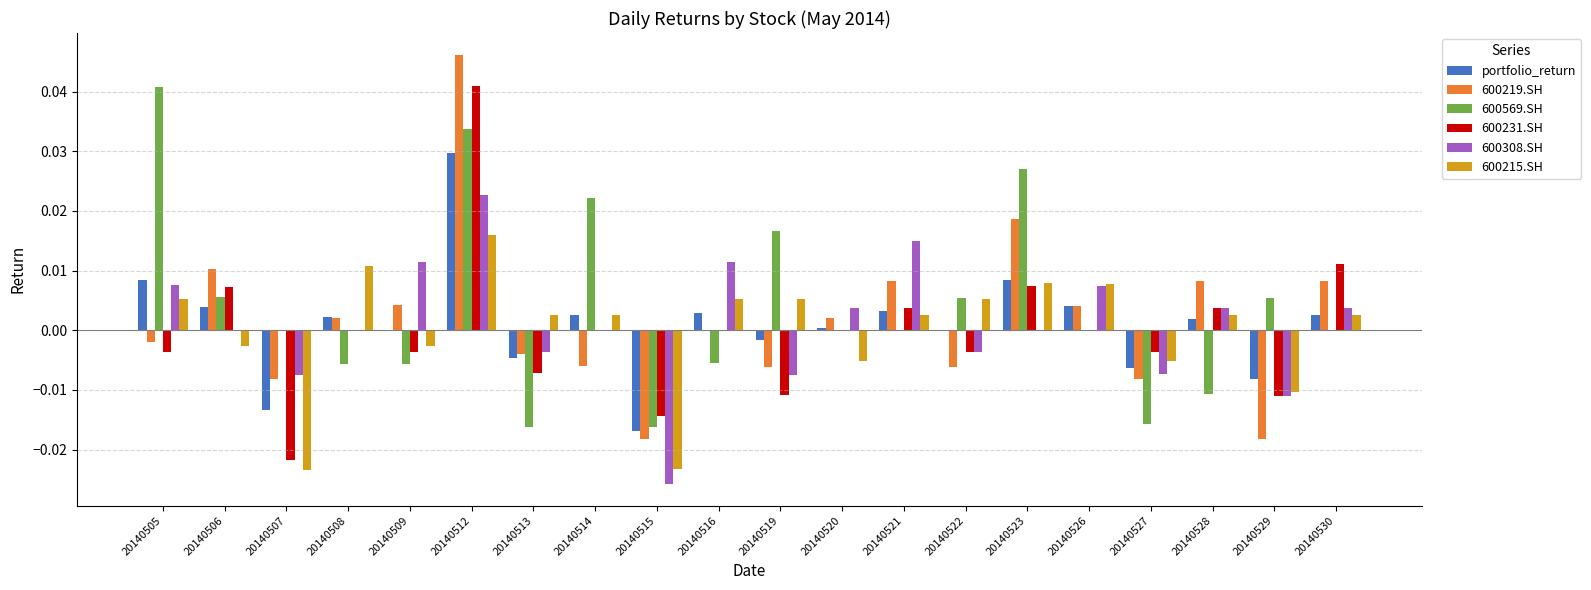

At which category is the sum across all series the highest?

20140512